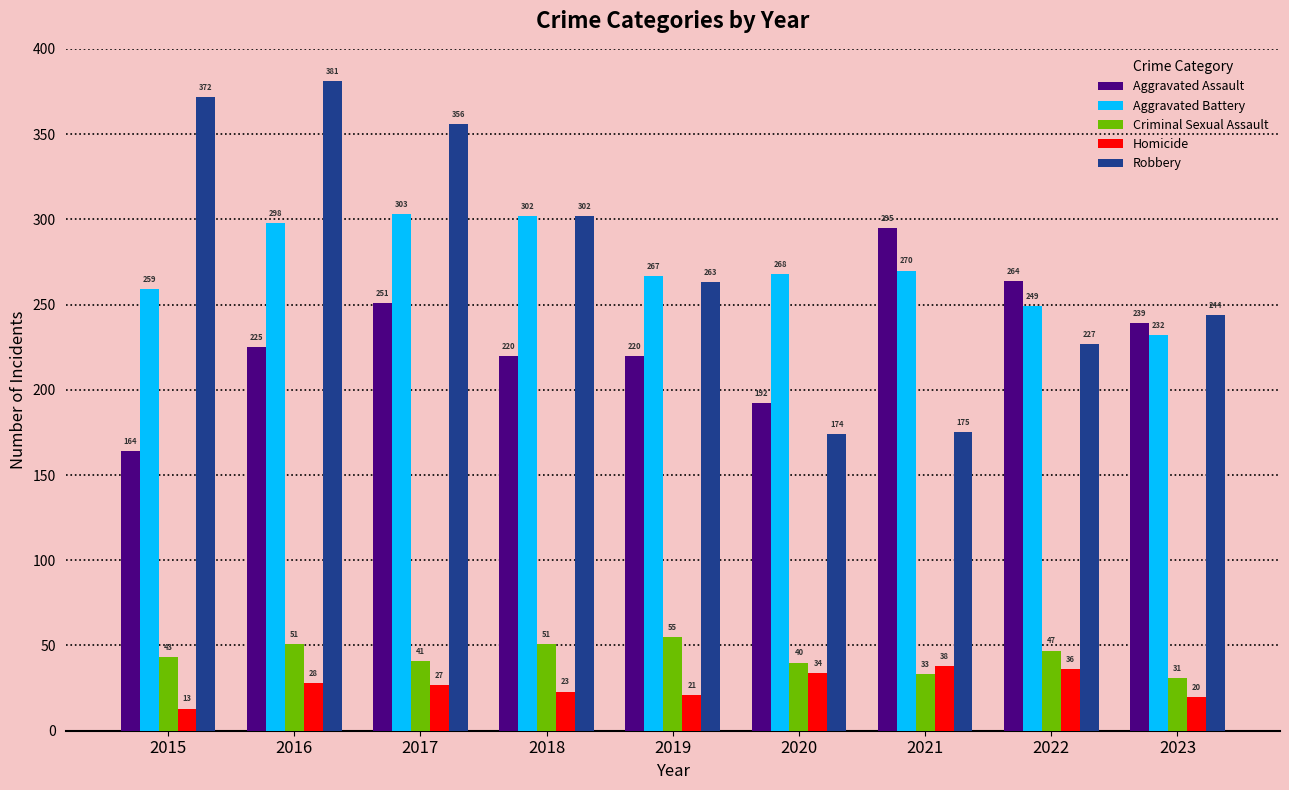

How many groups of bars are there?

9